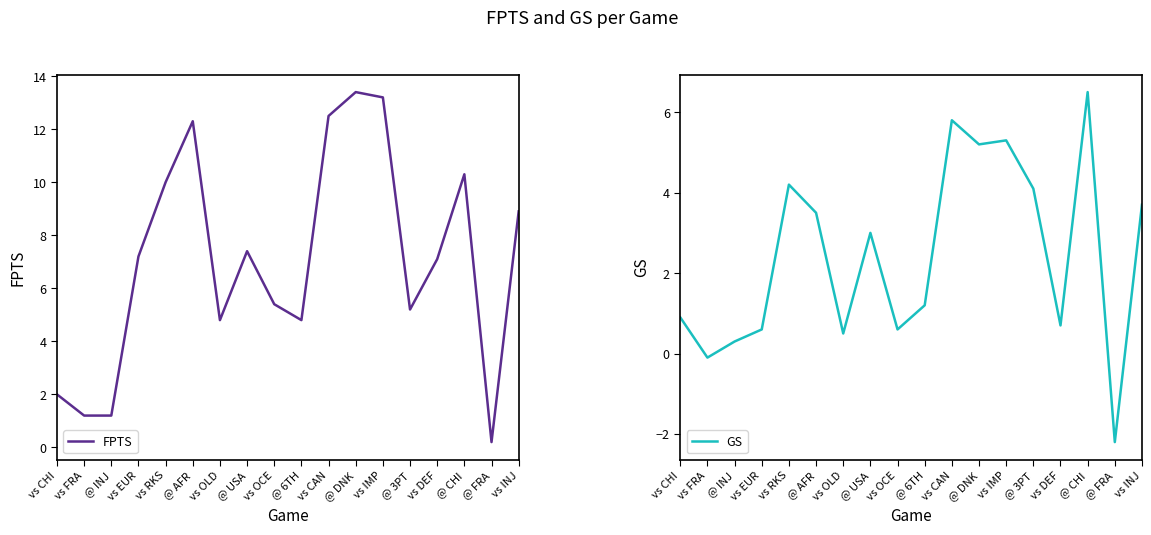

Rank the series by their average value, from lowest to highest.

GS, FPTS